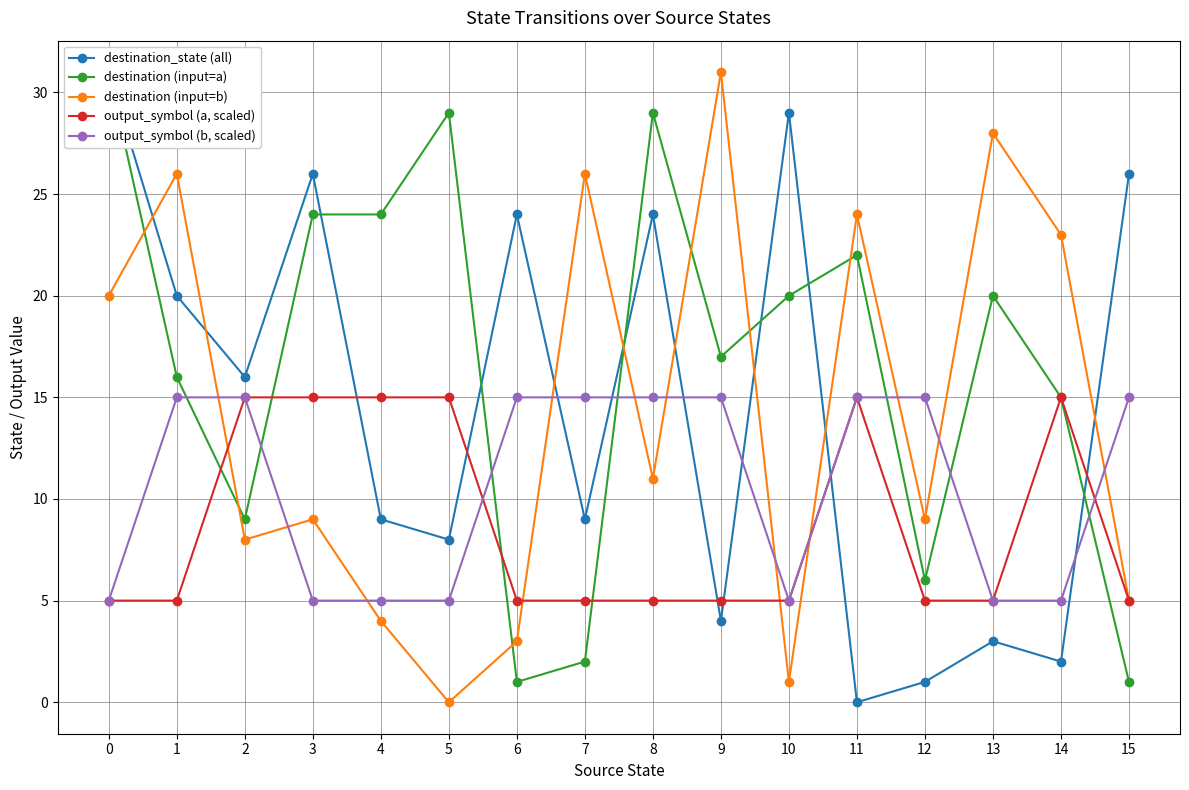

What is the spread (max minus min) of values at 0?

26